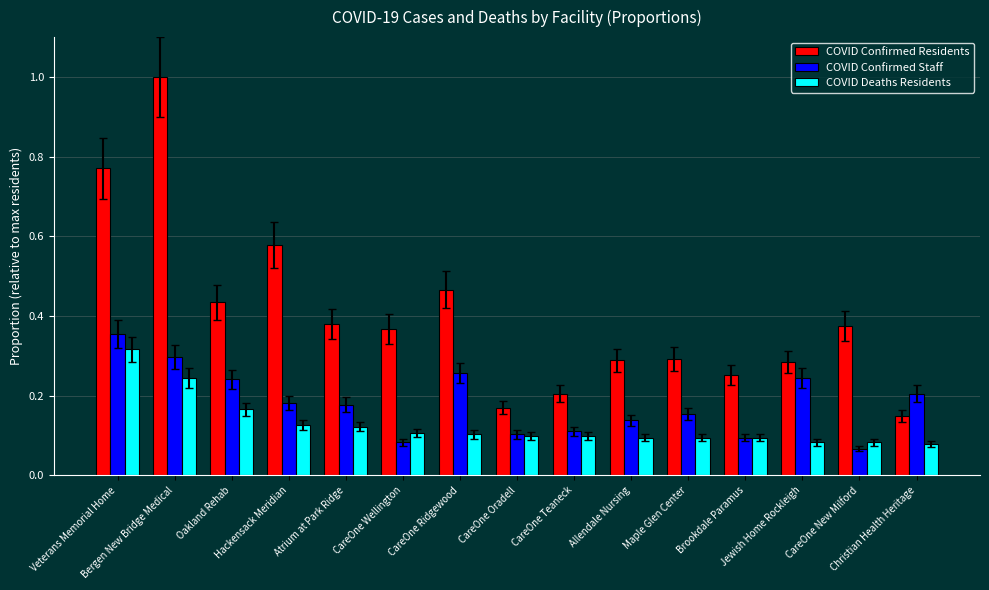

What is the greatest value displayed?

1.0